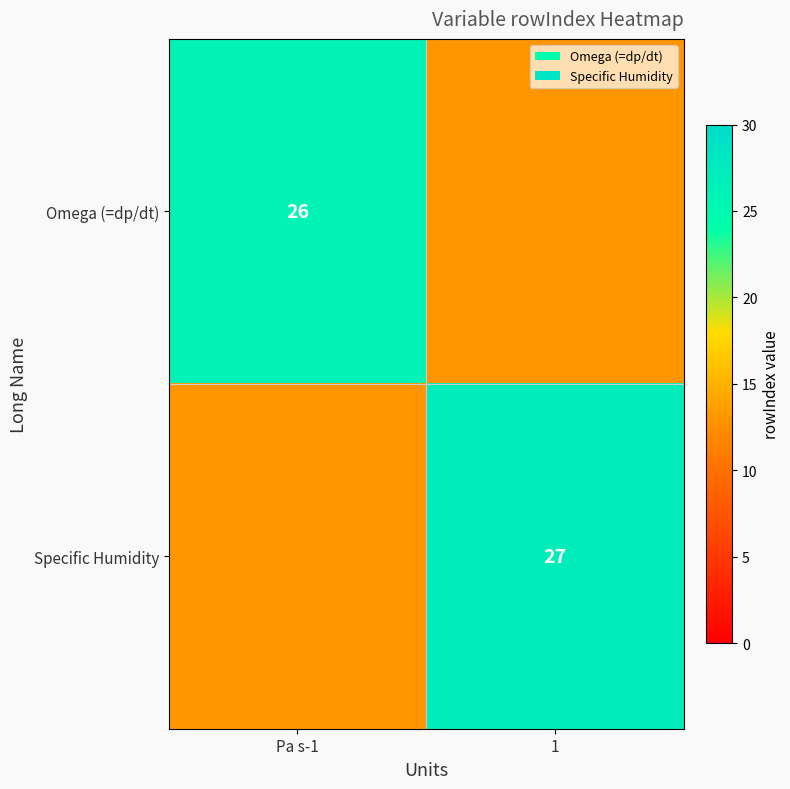

What is the minimum value shown in the chart?

13